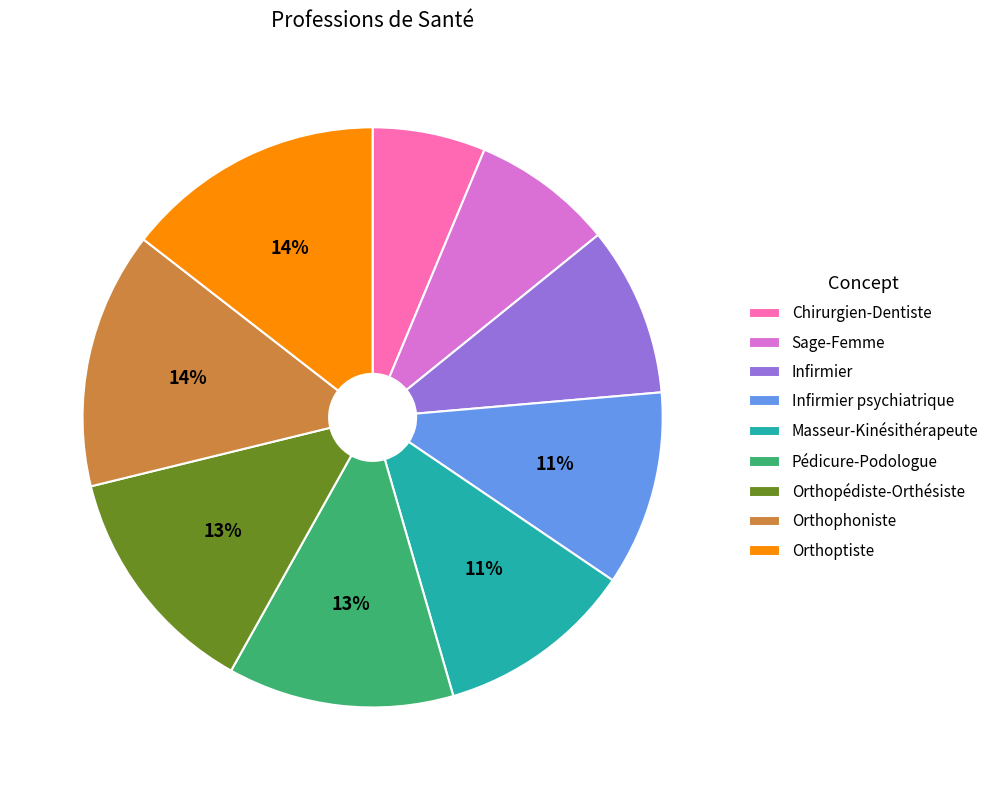

True or false: Orthophoniste accounts for 8% of the total.

False